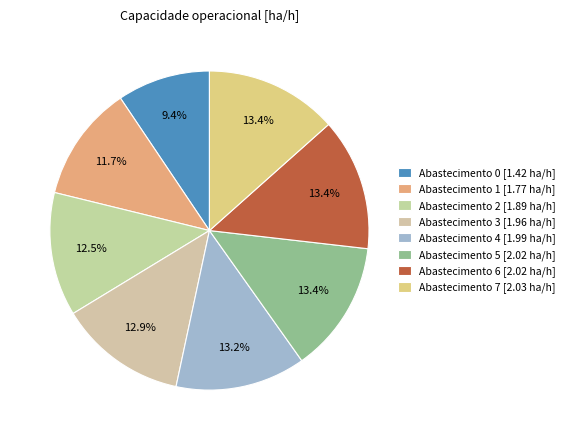

To the nearest percent, what is the average slice percentage?

13%